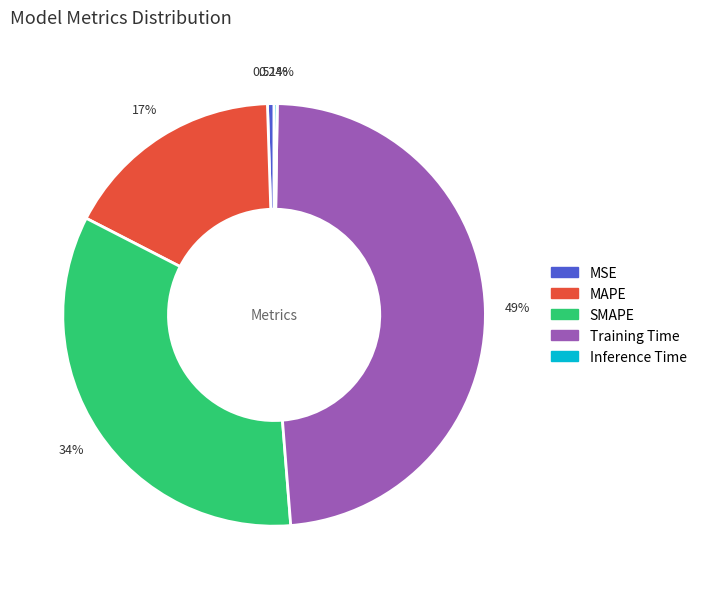

What portion of the pie excludes MSE?

99.5%